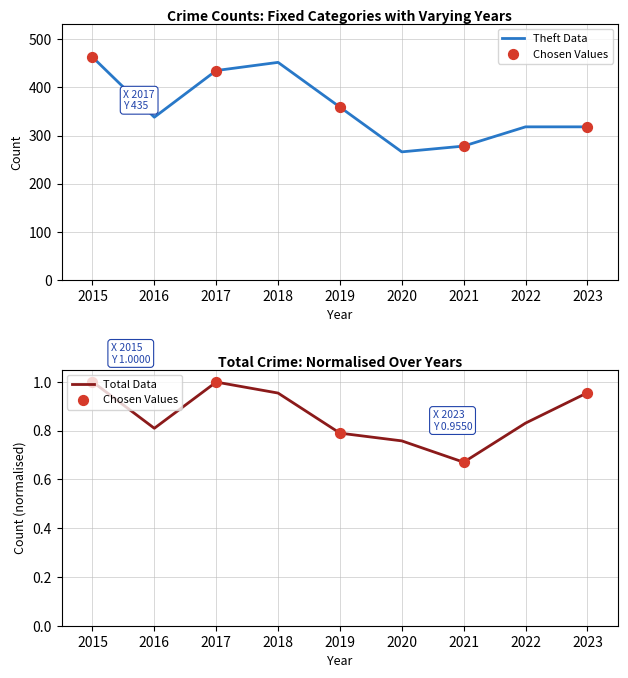

Which series has the largest total across all categories?

Total